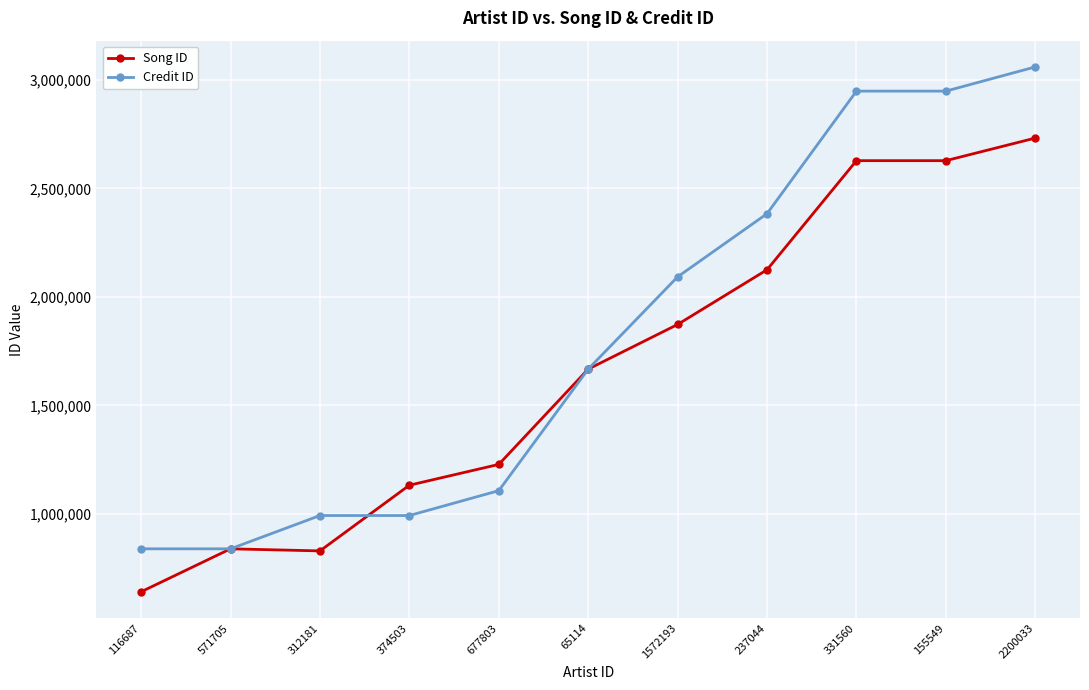

What is the difference between the second highest and minimum values in the Credit ID series?

2108915